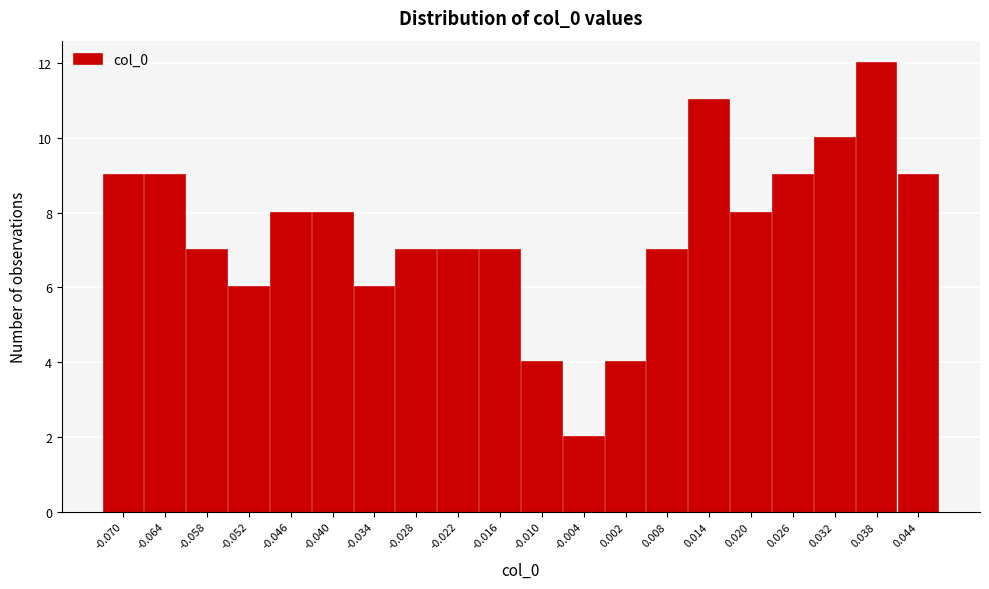

Reading left to right, list all the values displayed in this chart.

-0.070=9	-0.064=9	-0.058=7	-0.052=6	-0.046=8	-0.040=8	-0.034=6	-0.028=7	-0.022=7	-0.016=7	-0.010=4	-0.004=2	0.002=4	0.008=7	0.014=11	0.020=8	0.026=9	0.032=10	0.038=12	0.044=9